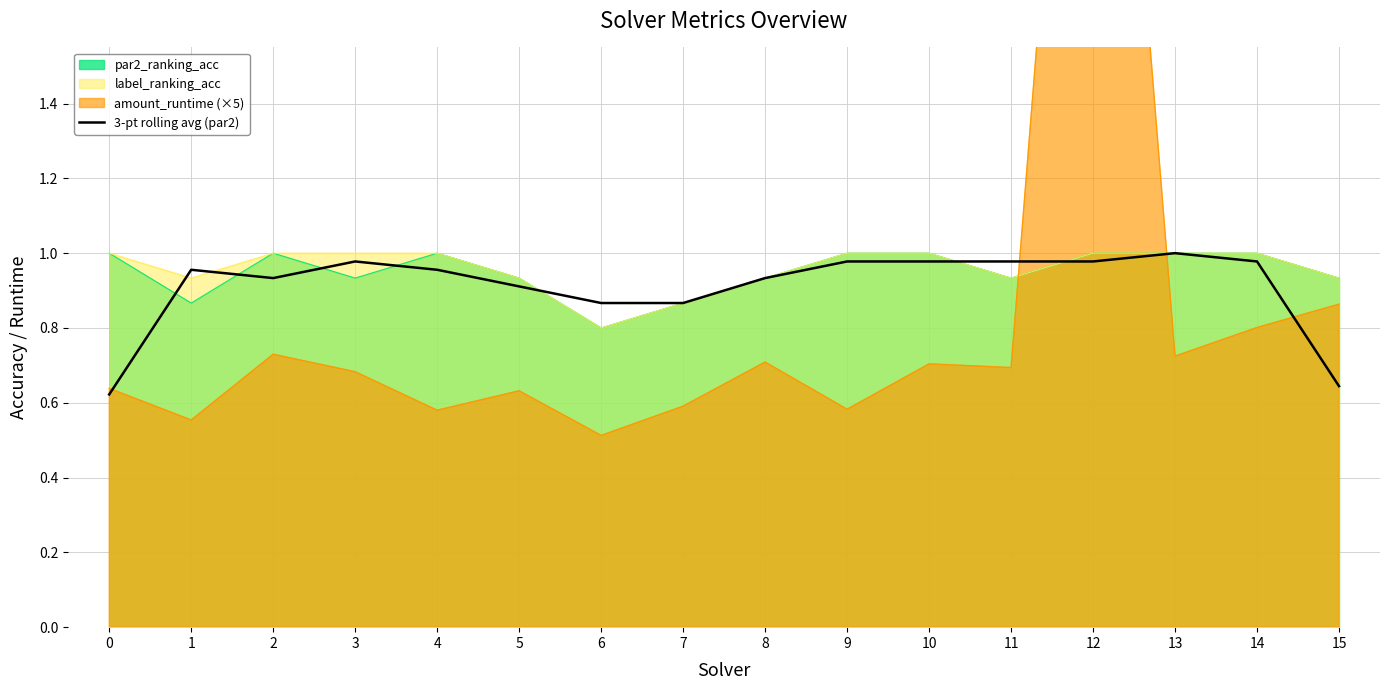

Which has a higher value, 15 or 2?

2